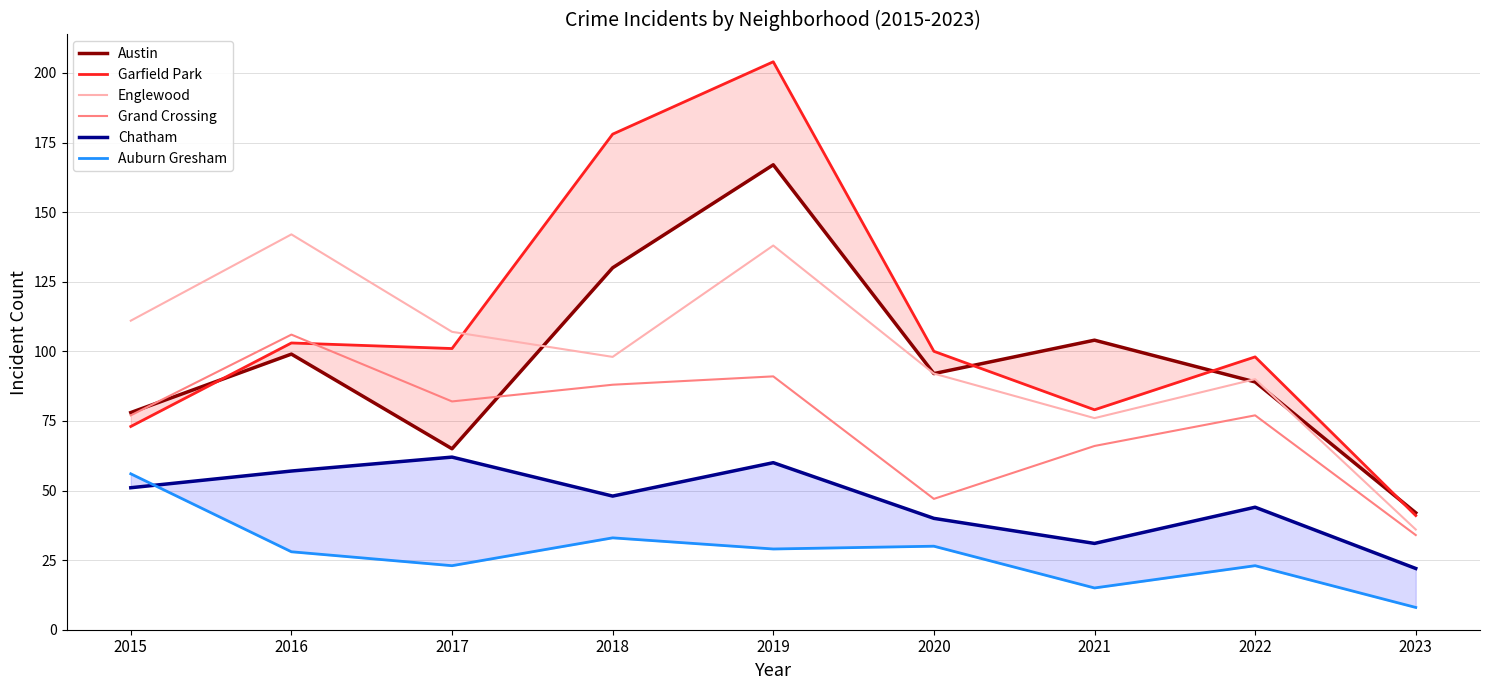

Where is Chatham nearest to the value 42?

2020